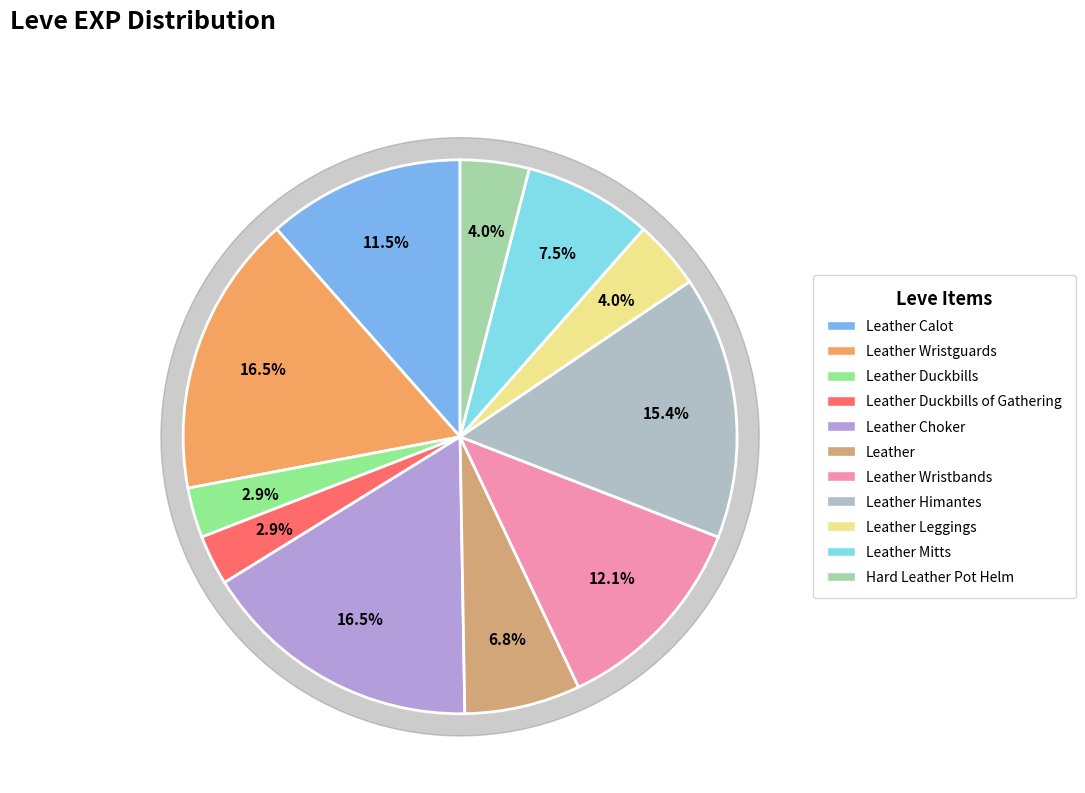

Which category has the smallest portion of the pie?

Leather Duckbills